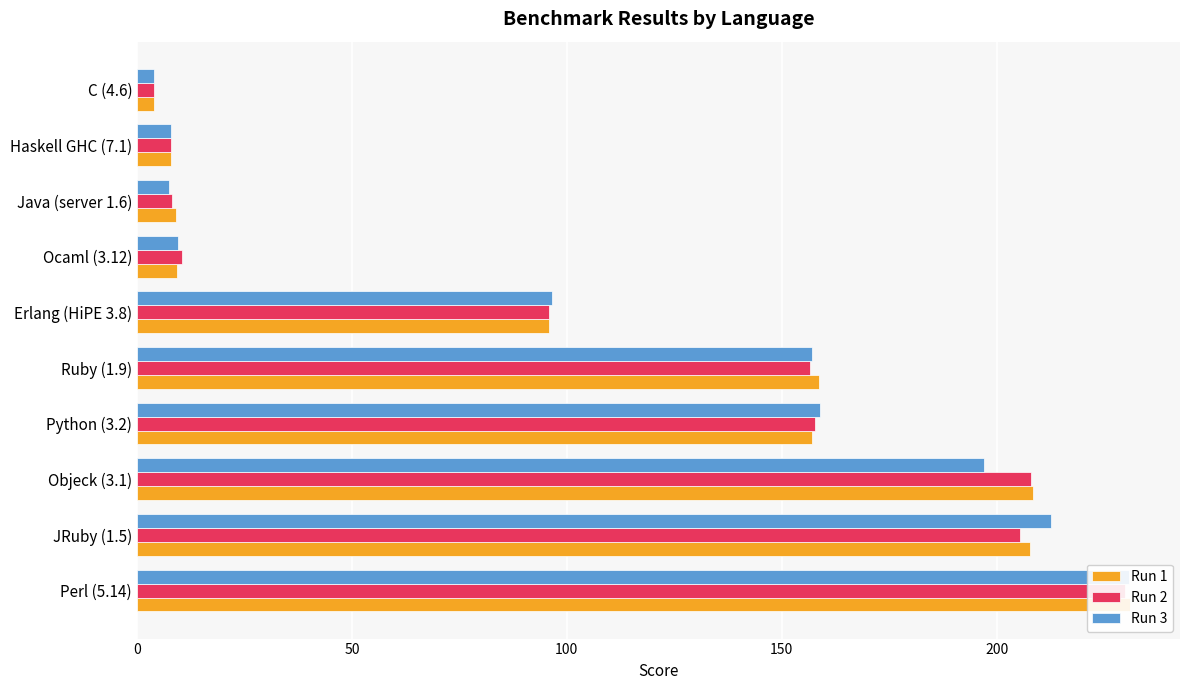

What value does the Run 2 series have at Java (server 1.6)?

8.1